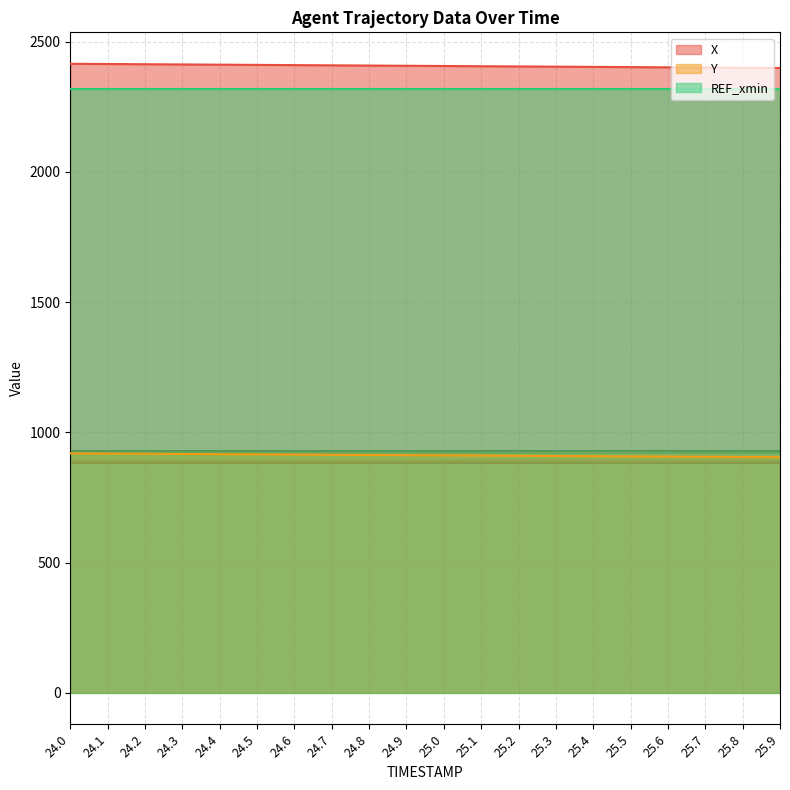

What is the sum of all Y values?

18237.7